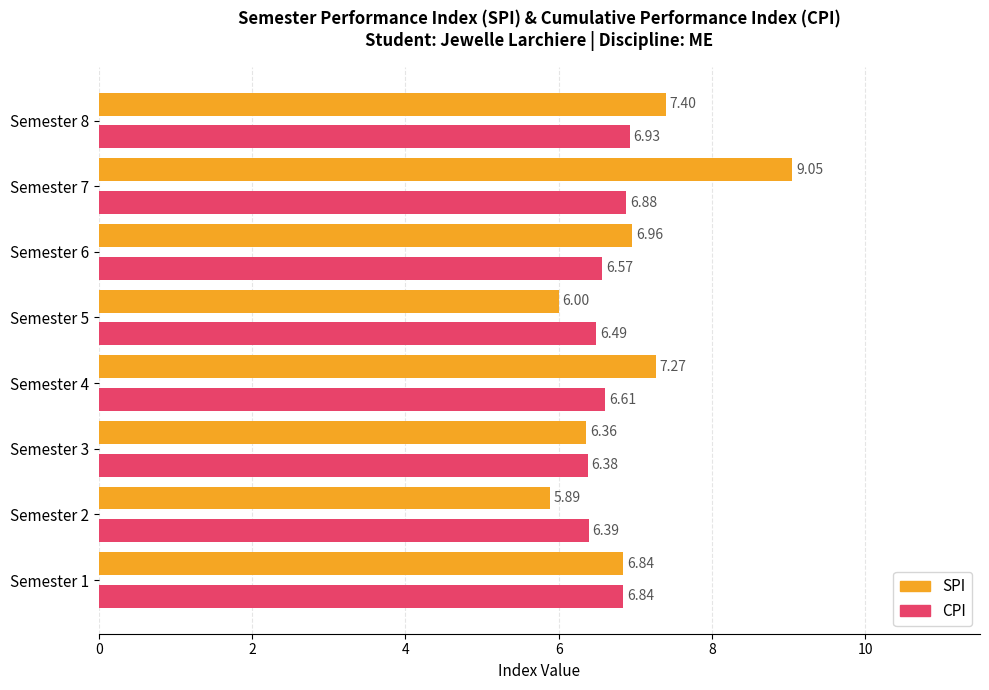

What is the sum of the SPI values at Semester 3 and Semester 7?

15.4